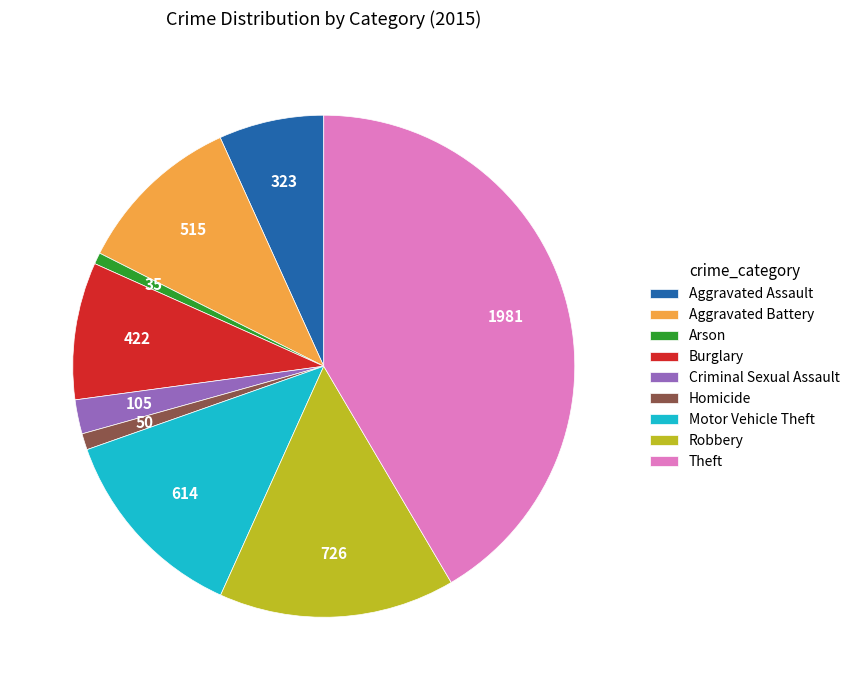

True or false: Homicide accounts for 1% of the total.

True